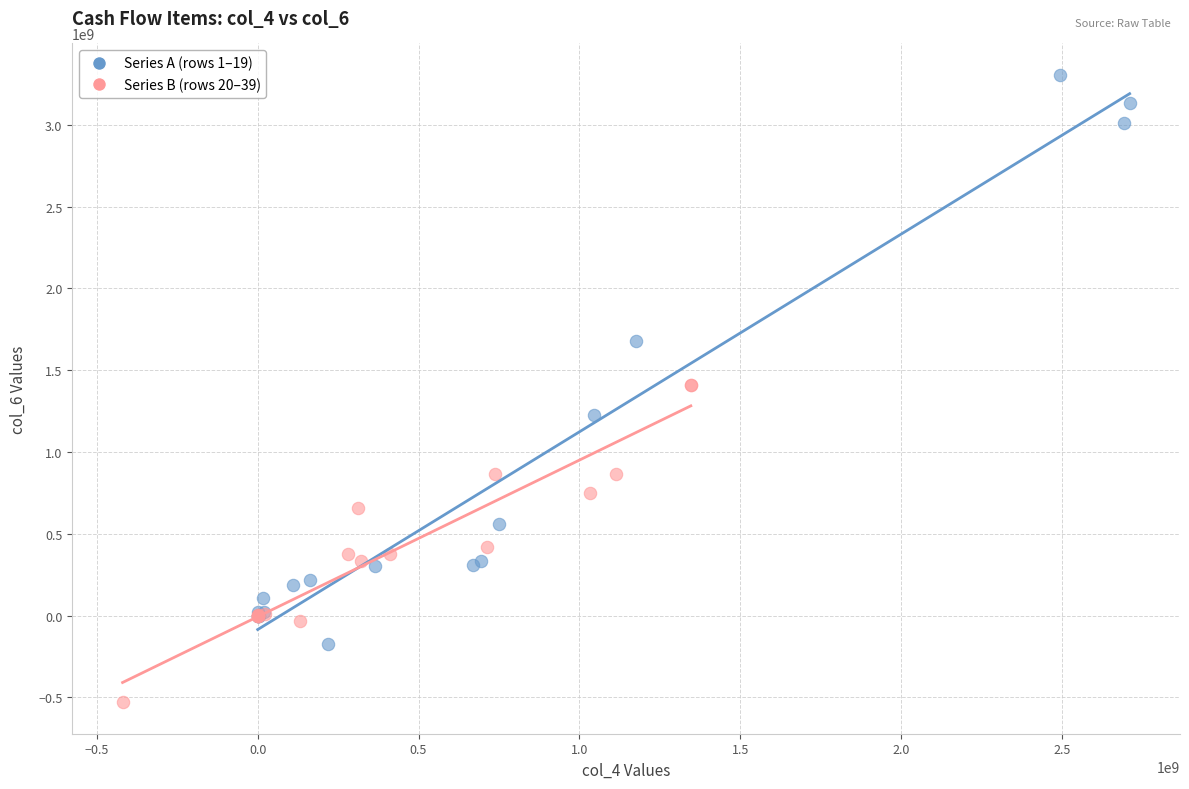

What are all the series names shown in the legend?

Series A (rows 1–19), Series B (rows 20–39)